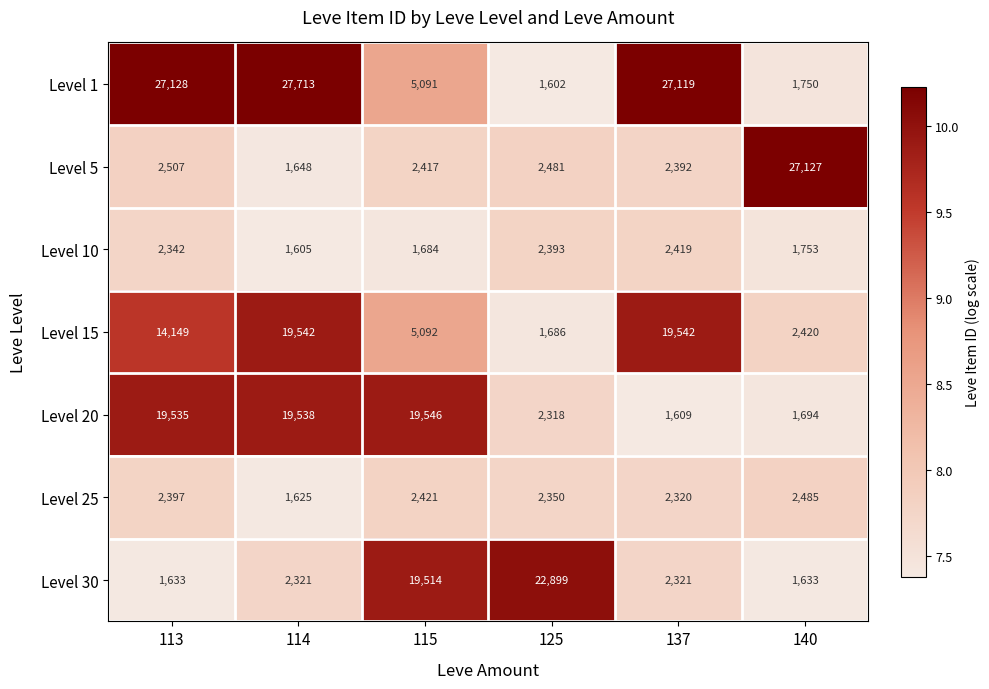

Rank the categories by Level 25 value from highest to lowest.

140, 115, 113, 125, 137, 114